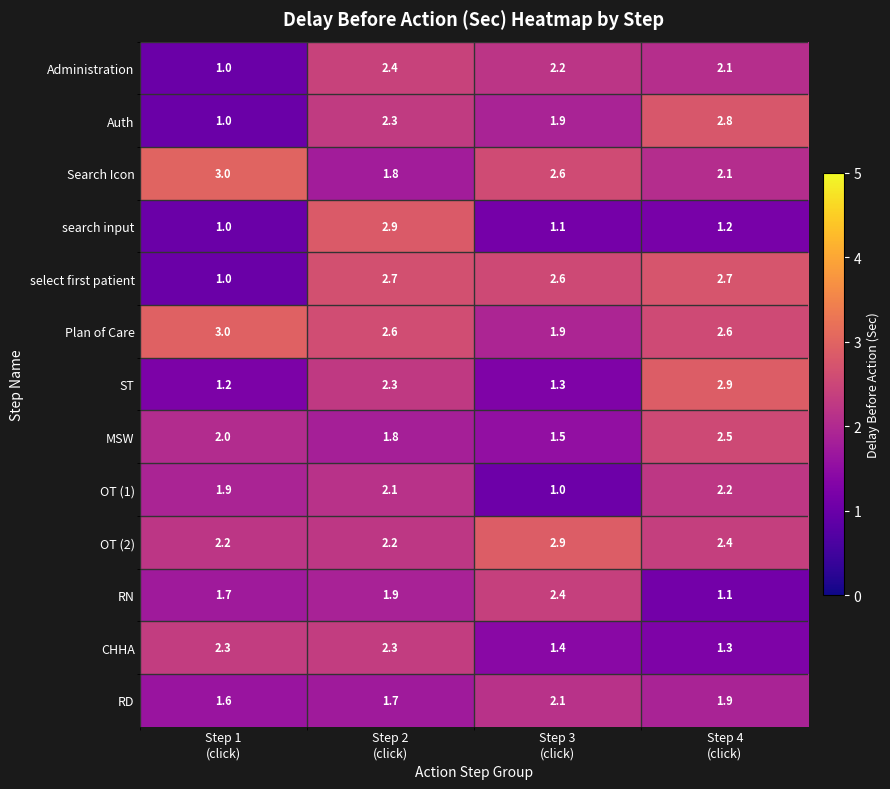

What is the difference between the maximum and second lowest values in the Search Icon series?

0.9